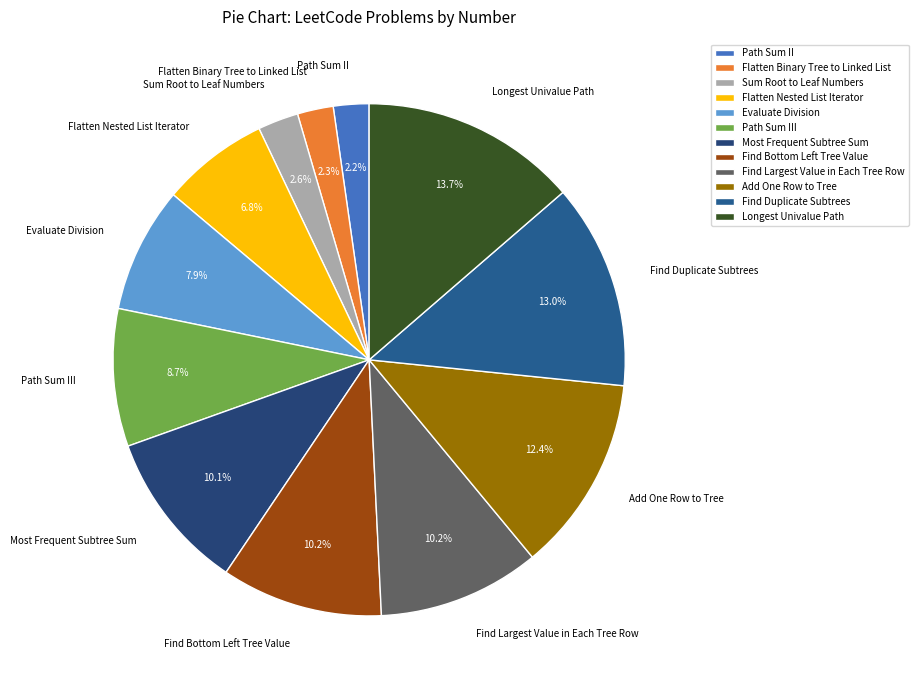

Which category has the biggest portion of the pie?

Longest Univalue Path